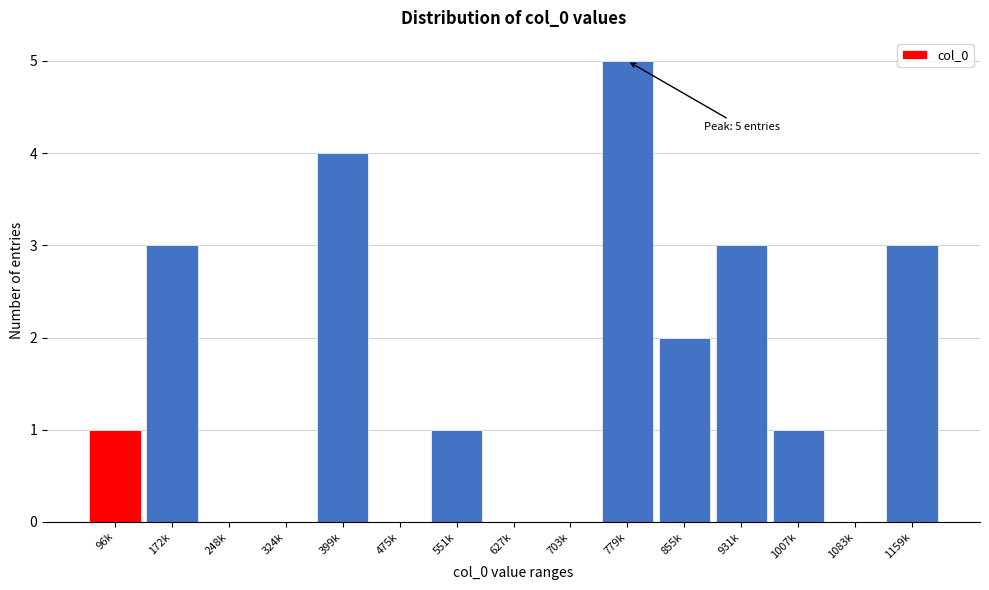

Reading left to right, what are all the values shown in this chart?

96k=1	172k=3	248k=0	324k=0	399k=4	475k=0	551k=1	627k=0	703k=0	779k=5	855k=2	931k=3	1007k=1	1083k=0	1159k=3